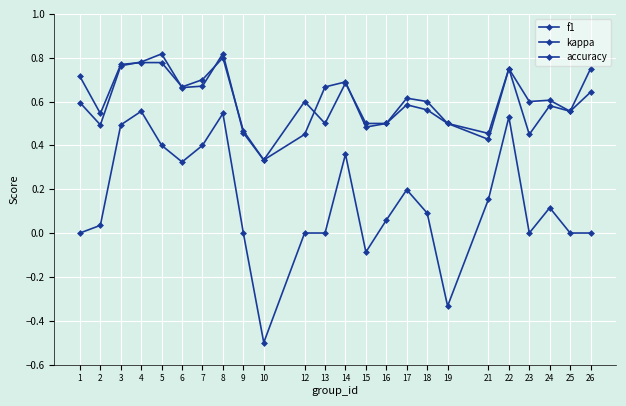

True or false: f1 has a value of 0.2 at 7.

False